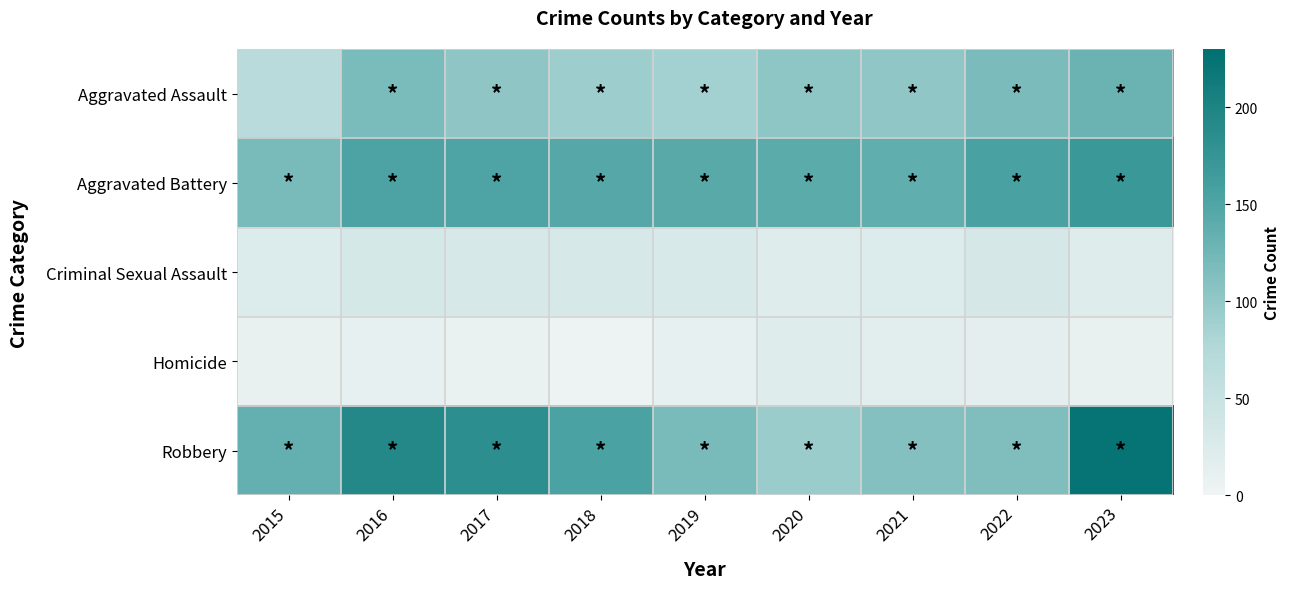

Which has a higher value, 2015 or 2020?

2020